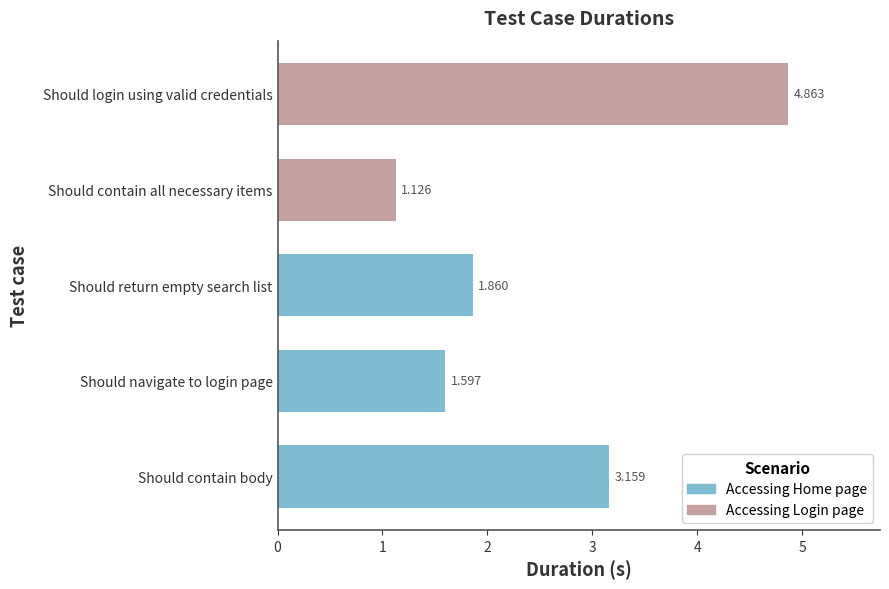

What position from the left is Should contain body?

1